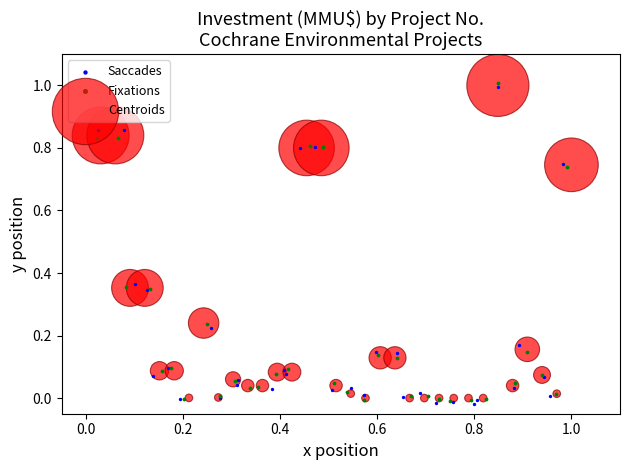

Which series contains the lowest Y value?

Saccades